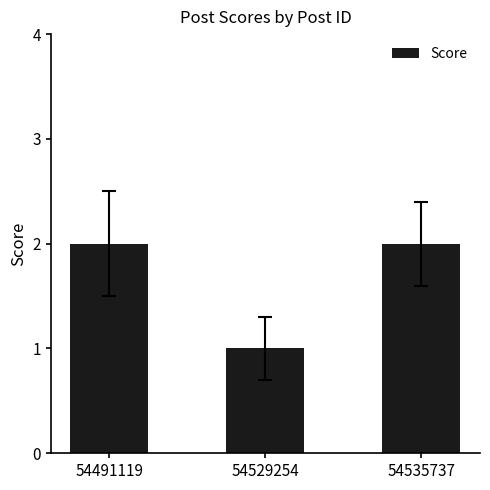

The value at 54535737 is 3. True or false?

False